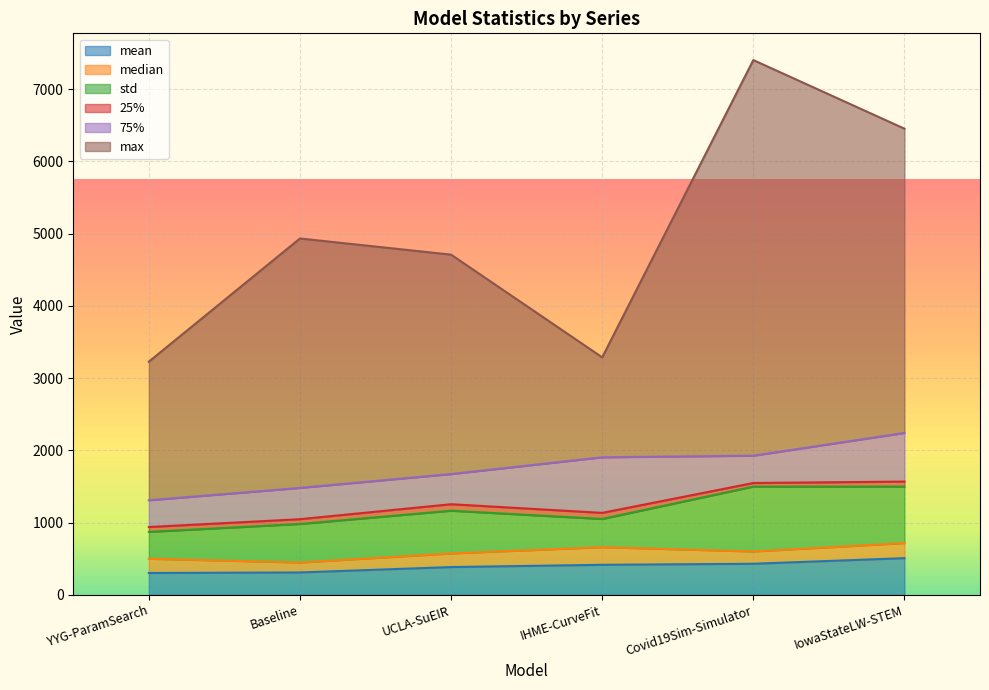

Reading left to right, transcribe all the data shown in this chart.

mean: YYG-ParamSearch=301.3	Baseline=308.7	UCLA-SuEIR=383.3	IHME-CurveFit=414.6	Covid19Sim-Simulator=429.0	IowaStateLW-STEM=506.5
median: YYG-ParamSearch=197.7	Baseline=138.0	UCLA-SuEIR=188.6	IHME-CurveFit=244.3	Covid19Sim-Simulator=170.3	IowaStateLW-STEM=209.0
std: YYG-ParamSearch=371.4	Baseline=532.9	UCLA-SuEIR=591.3	IHME-CurveFit=390.3	Covid19Sim-Simulator=898.1	IowaStateLW-STEM=782.1
25%: YYG-ParamSearch=67.2	Baseline=66.4	UCLA-SuEIR=90.1	IHME-CurveFit=84.3	Covid19Sim-Simulator=49.6	IowaStateLW-STEM=69.0
75%: YYG-ParamSearch=370.1	Baseline=433.1	UCLA-SuEIR=417.5	IHME-CurveFit=769.4	Covid19Sim-Simulator=377.9	IowaStateLW-STEM=673.5
max: YYG-ParamSearch=1918.9	Baseline=3452.3	UCLA-SuEIR=3036.9	IHME-CurveFit=1383.3	Covid19Sim-Simulator=5475.9	IowaStateLW-STEM=4211.0